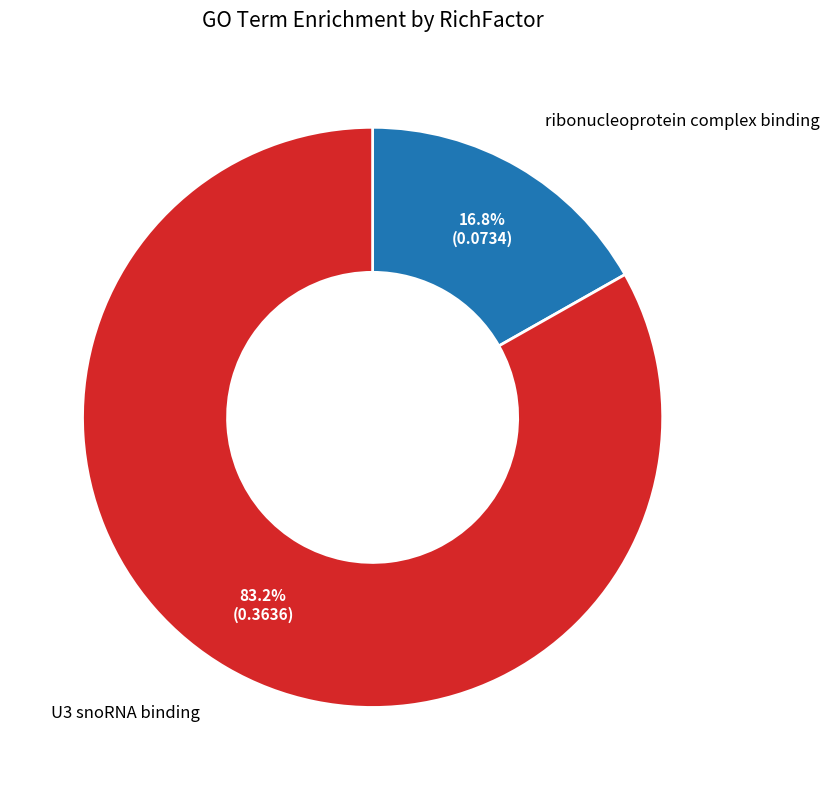

How many slices are in this pie chart?

2